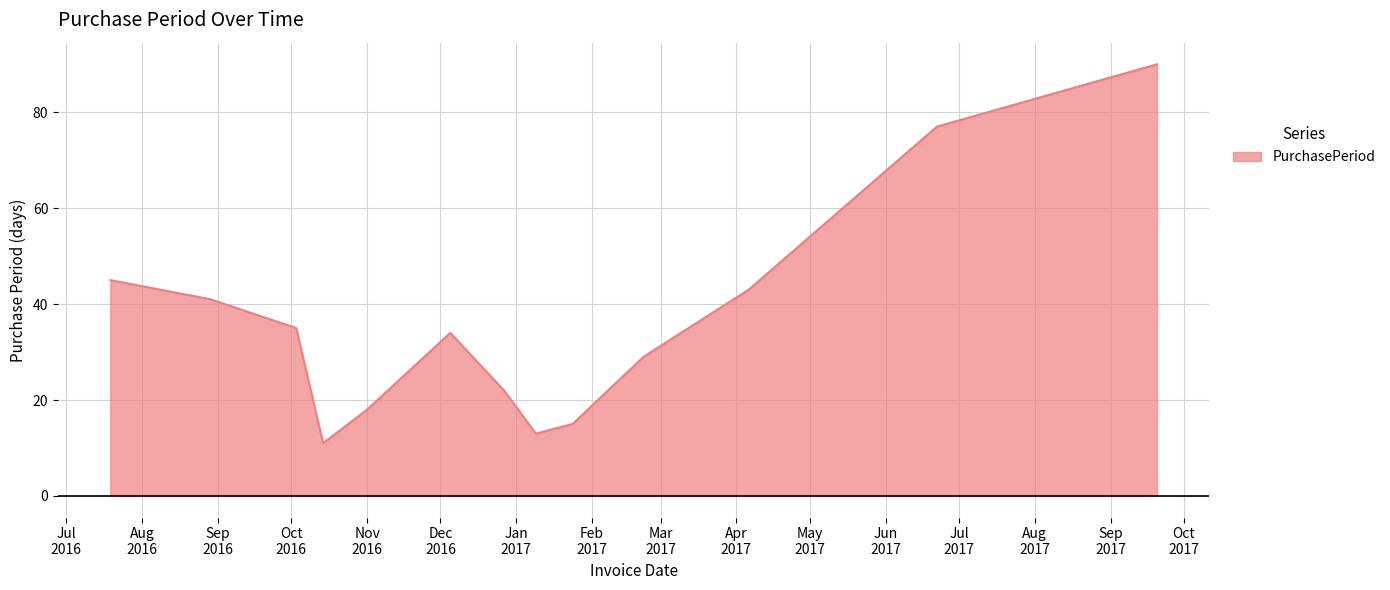

What is the greatest value displayed?

90